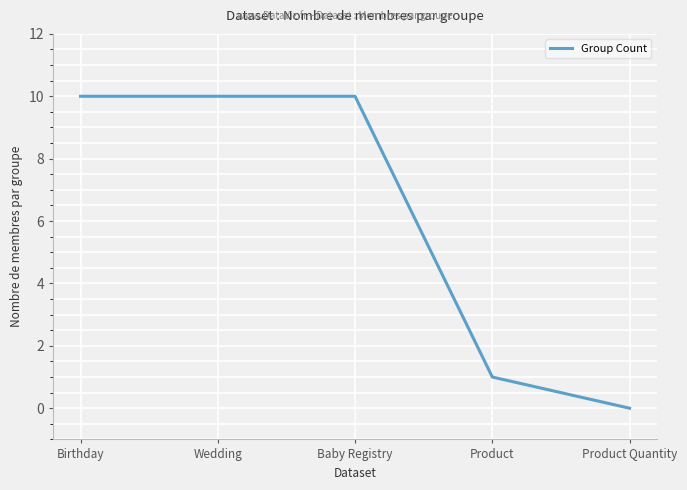

What is the difference between the maximum and minimum values?

10